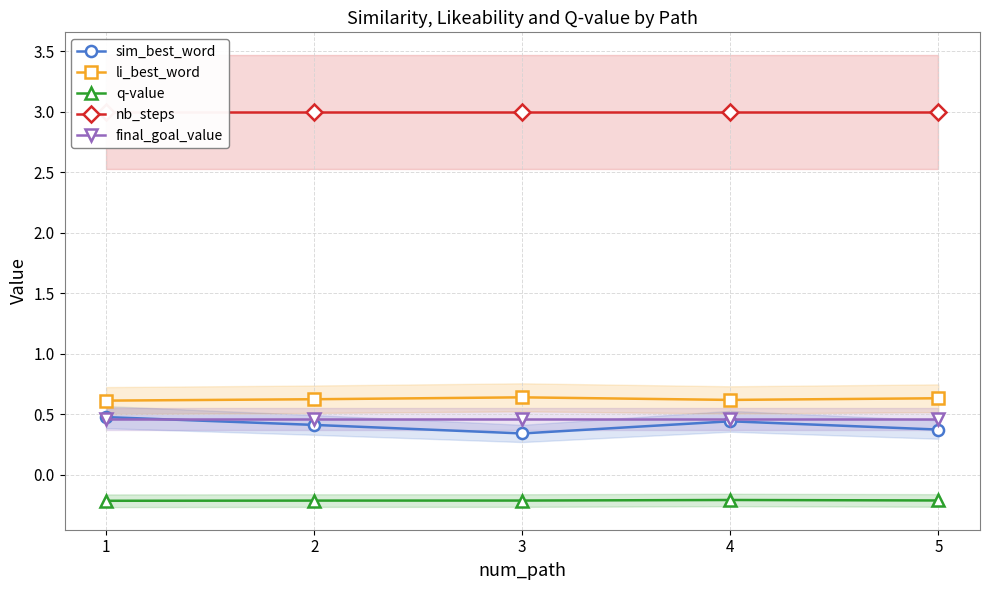

At which category is the sum across all series the highest?

1